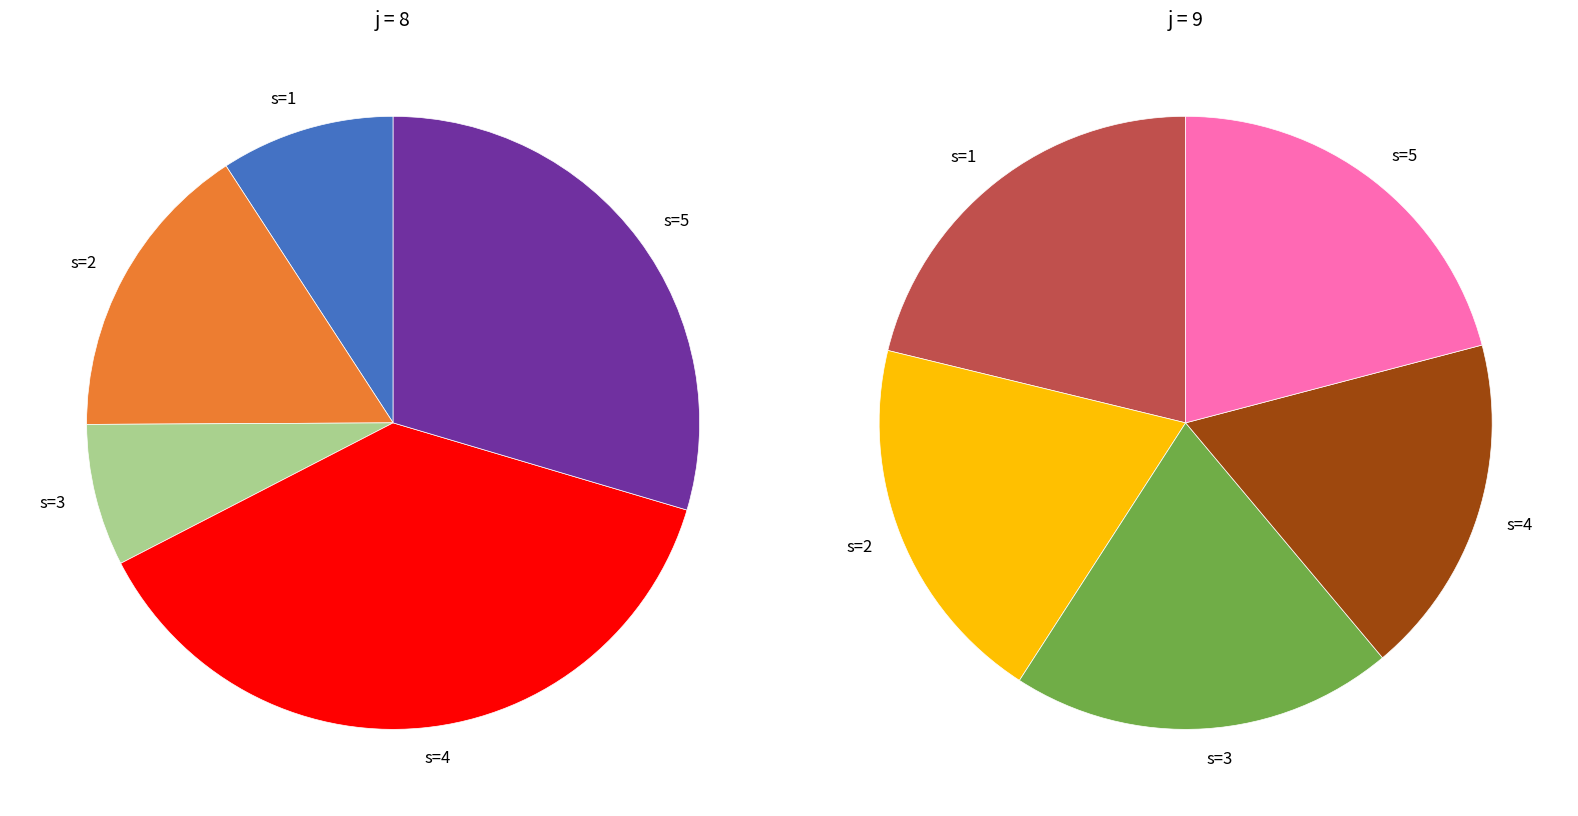

To the nearest percent, what is the difference between the j=9, s=3 and j=9, s=4 slice percentages?

2%